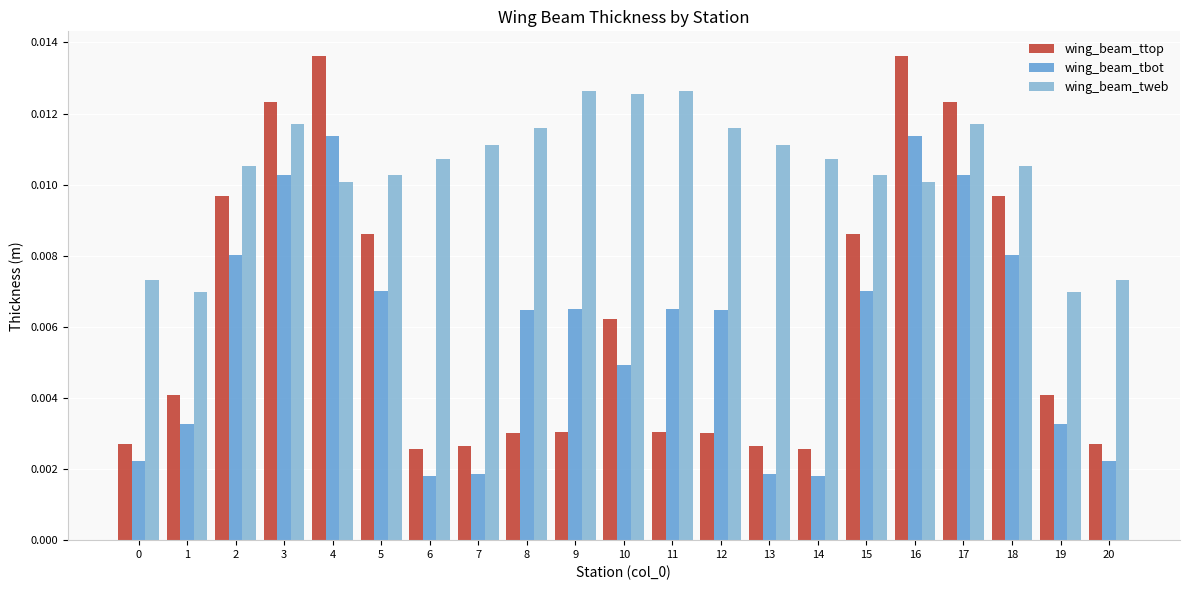

How many wing_beam_ttop values are between 0 and 1?

21